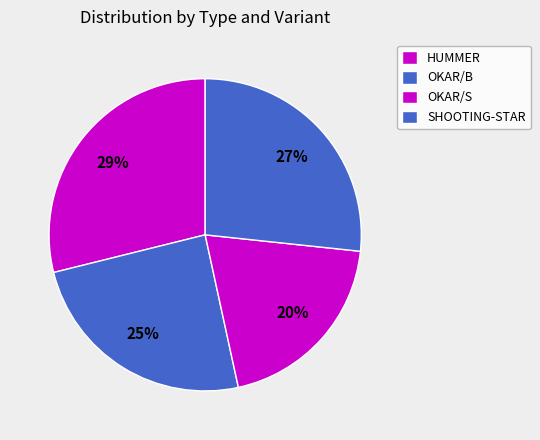

What is the largest slice in the pie chart?

HUMMER P